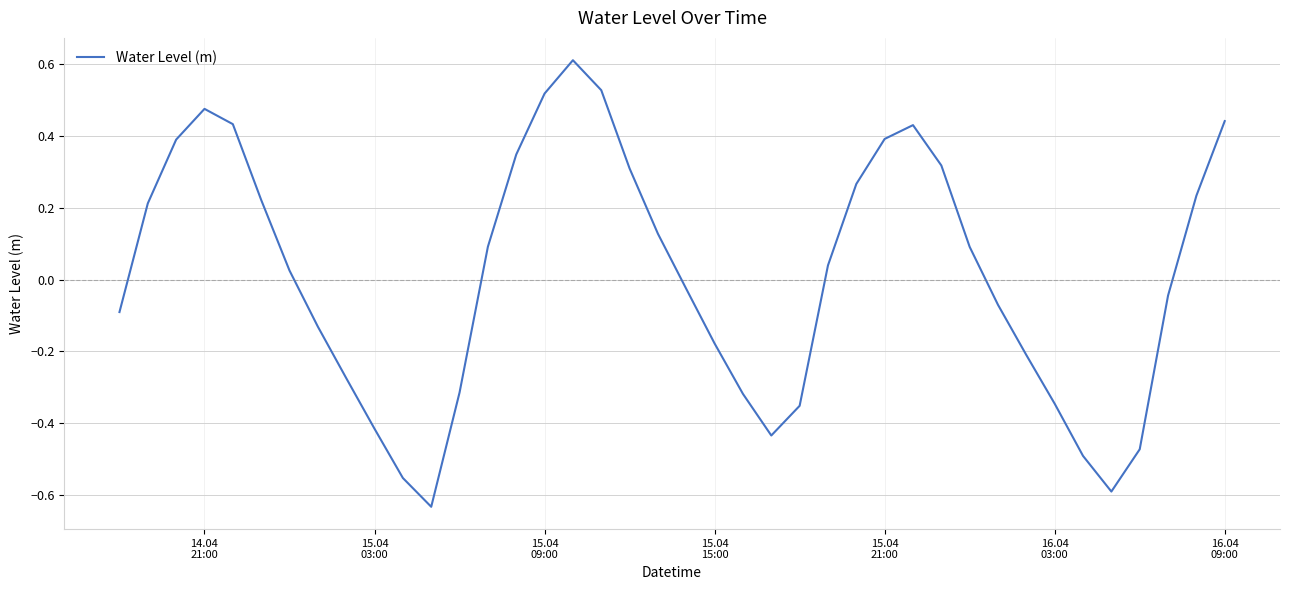

What is the difference between the maximum and minimum values?

1.2